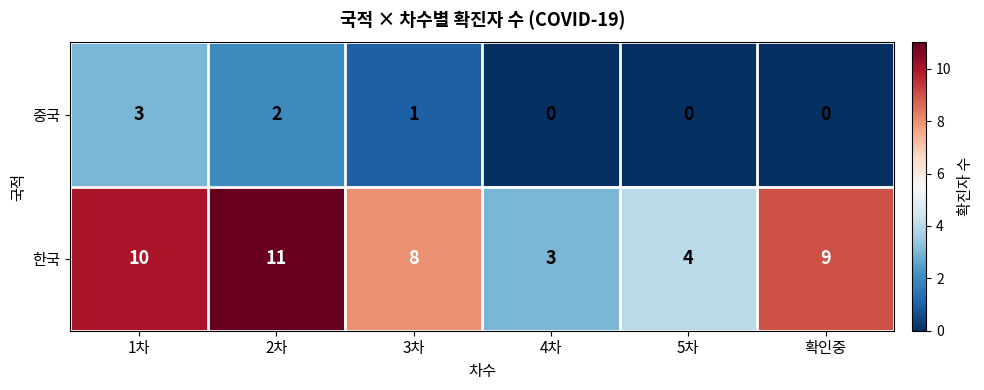

Which label corresponds to the largest value in the chart?

2차